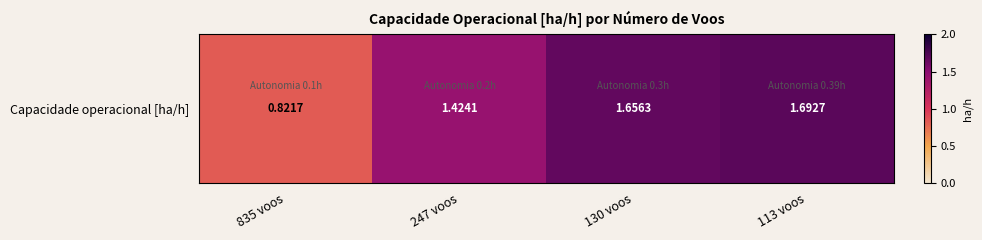

Reading left to right, list all the values displayed in this chart.

835 voos=0.8	247 voos=1.4	130 voos=1.7	113 voos=1.7